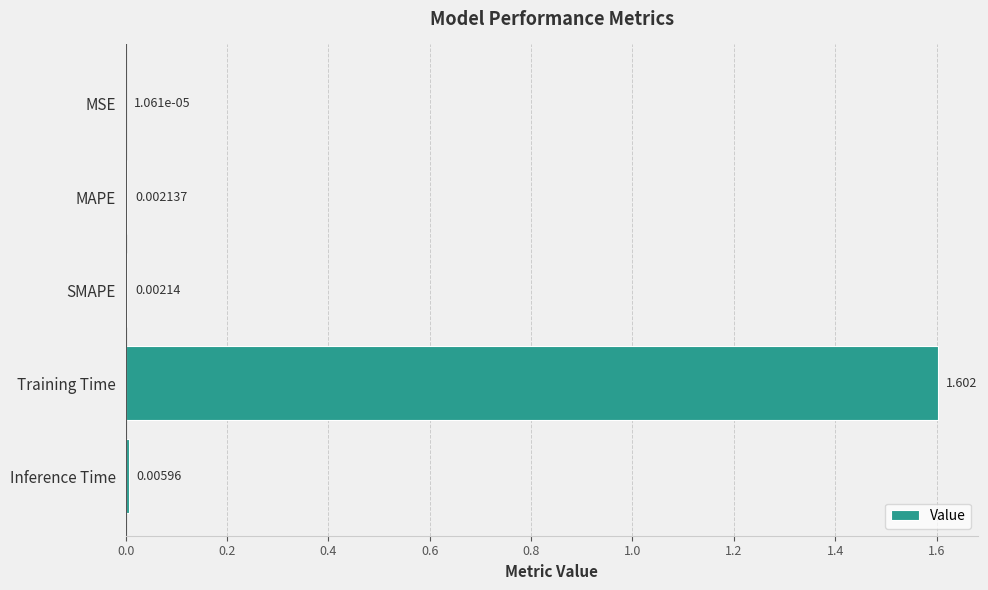

Which has a higher value, MSE or Training Time?

Training Time